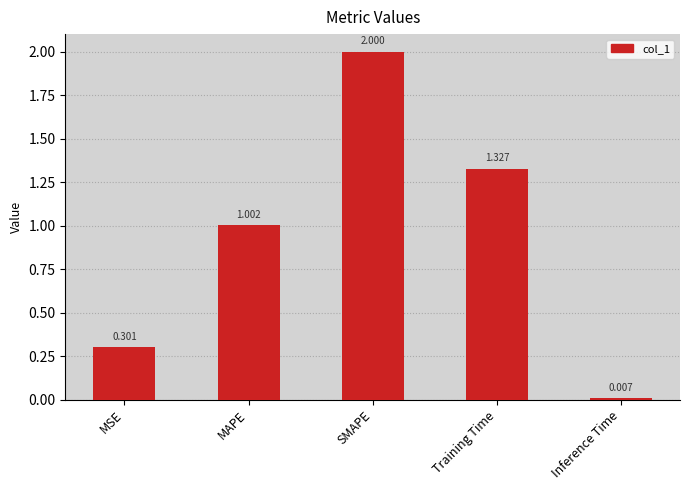

List the labels in order of value, smallest first.

Inference Time, MSE, MAPE, Training Time, SMAPE